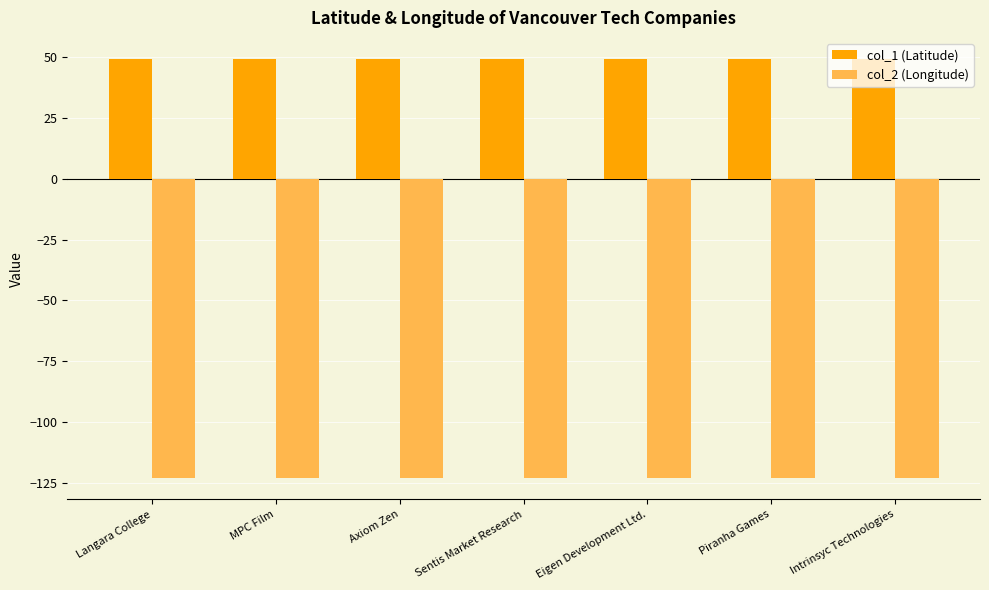

What is the spread (max minus min) of values at Axiom Zen?

172.4